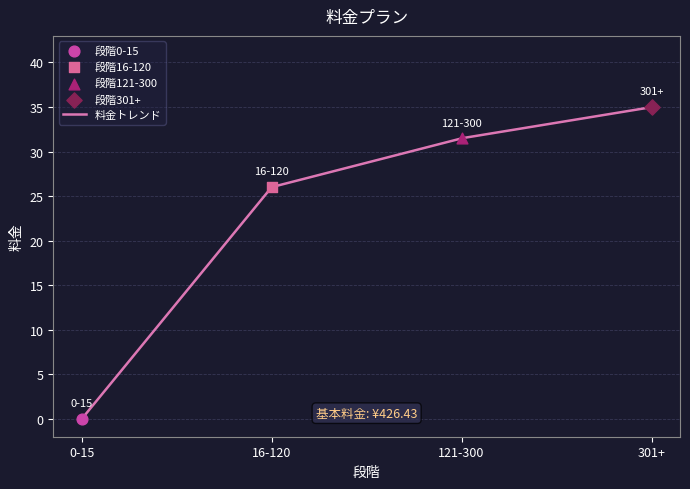

Which has a higher value, 301+ or 0-15?

301+